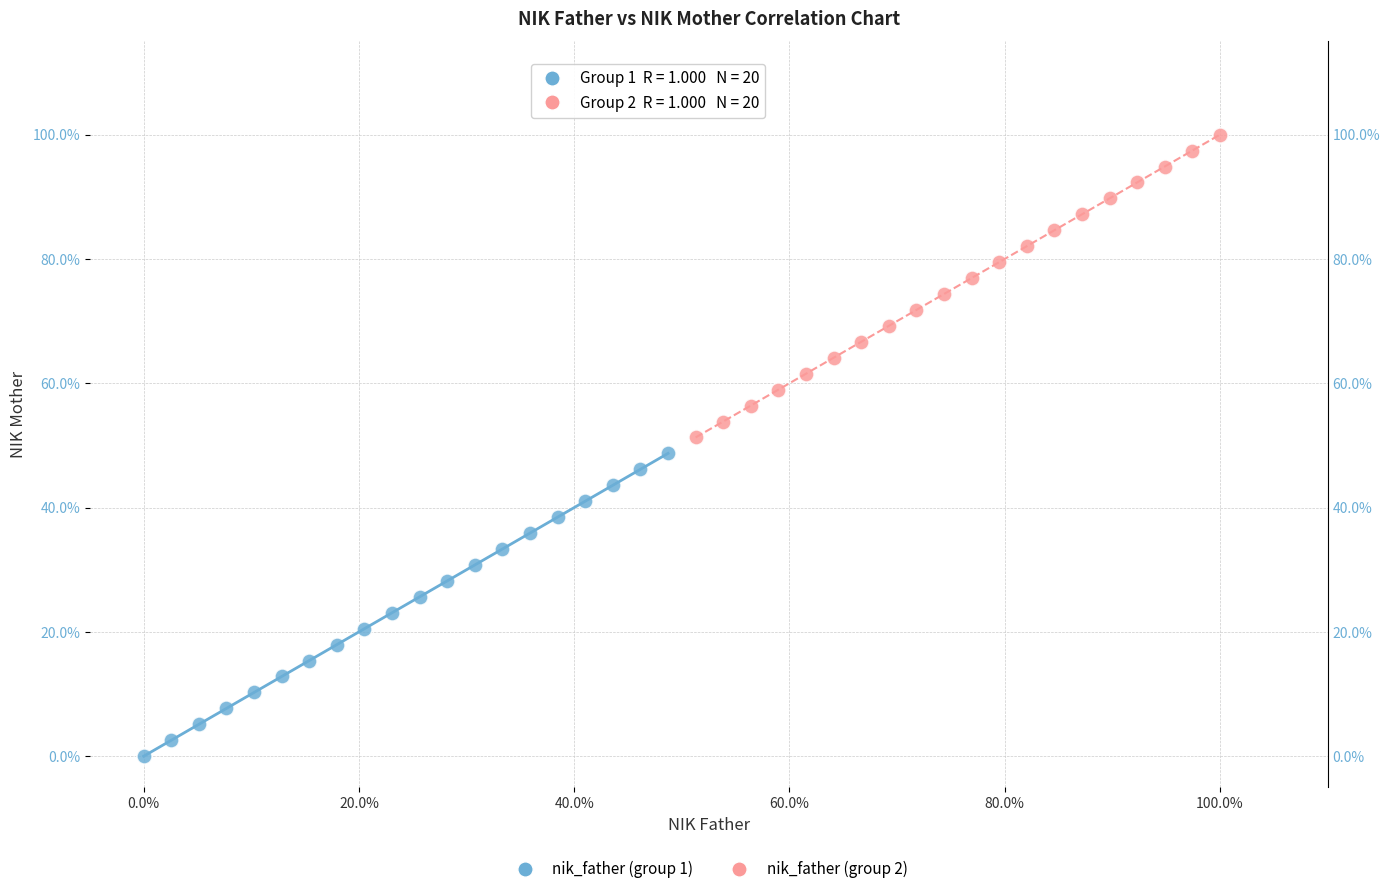

Which series contains the lowest Y value?

nik_father (group 1)